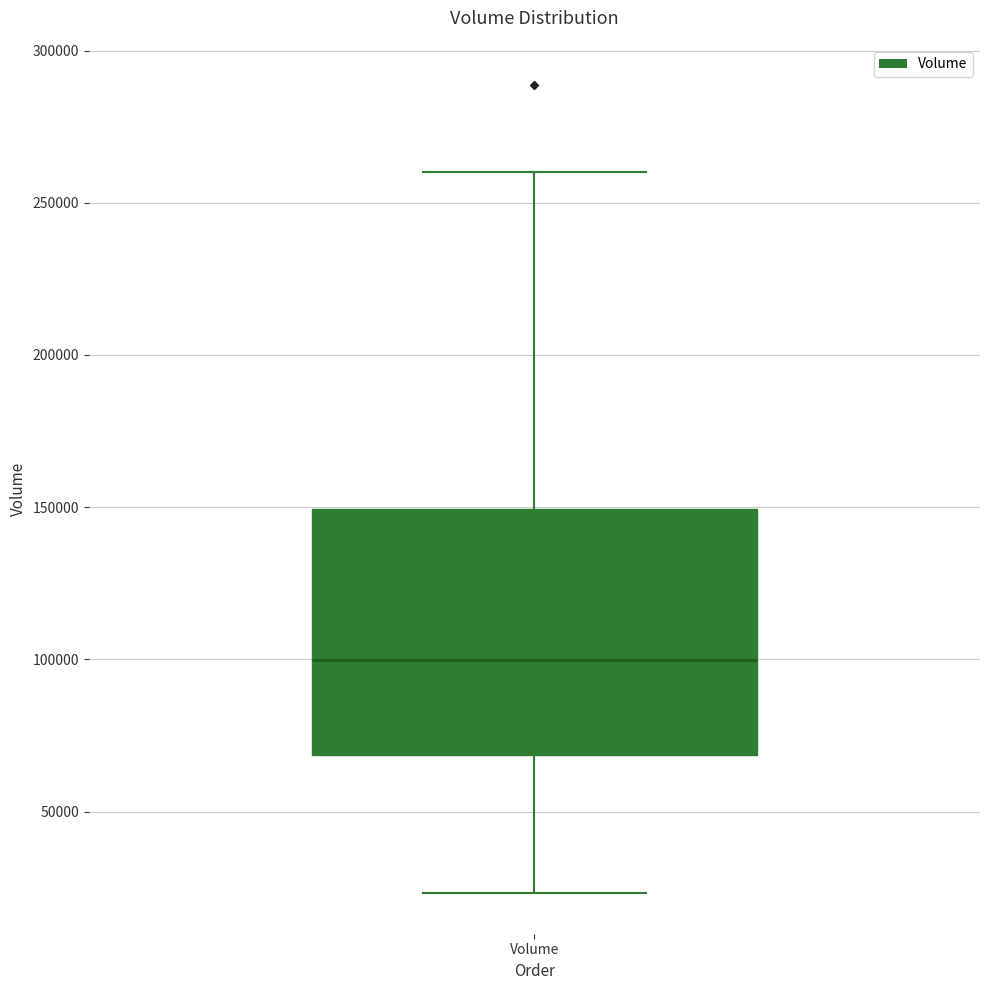

Where is the lower edge of the box for Volume on the y-axis? The values are not printed on the chart, so give them approximately, as read against the axis.

70000